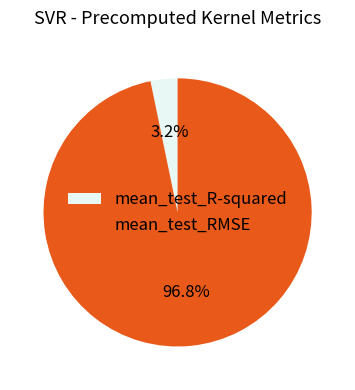

Which slice is the smallest?

mean_test_R-squared